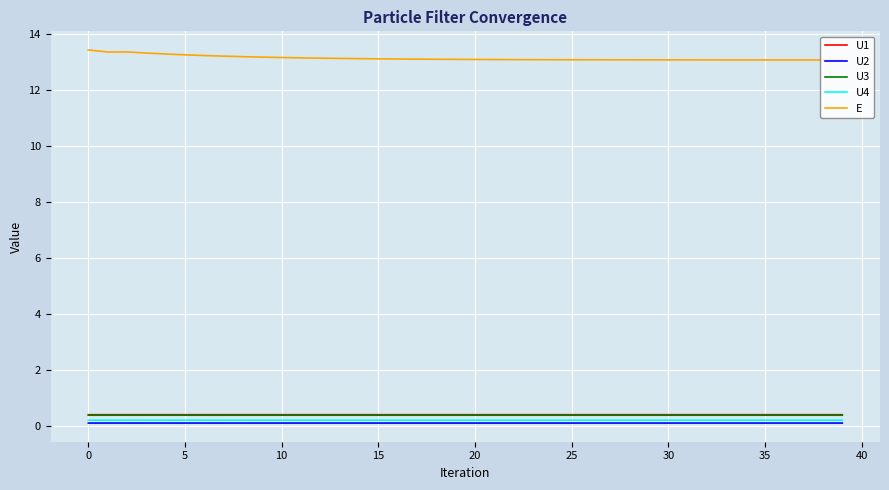

What is the maximum value for U1?

0.4